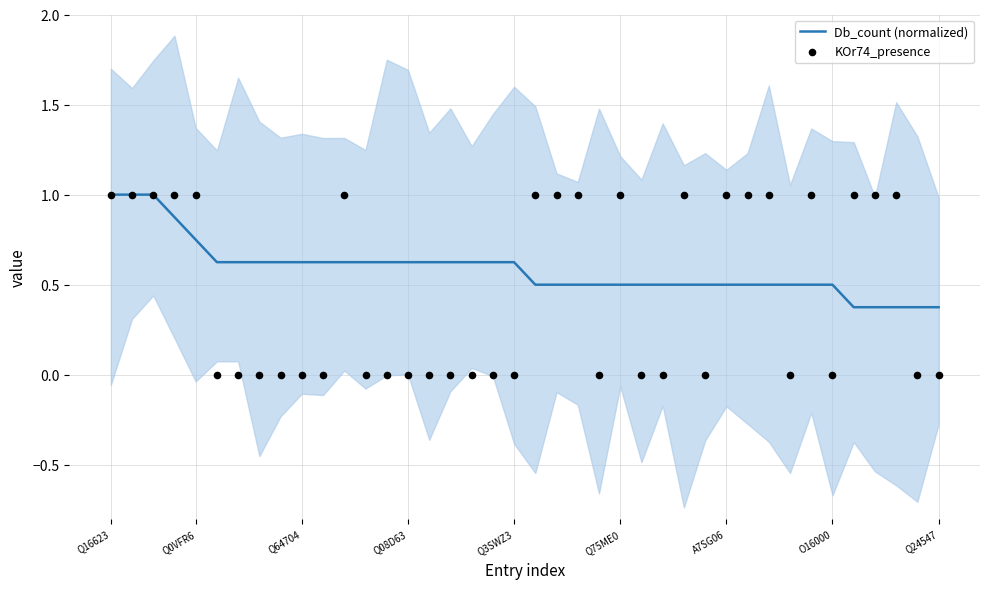

True or false: Db_count (normalized) has a value of 1.0 at Q16623.

True